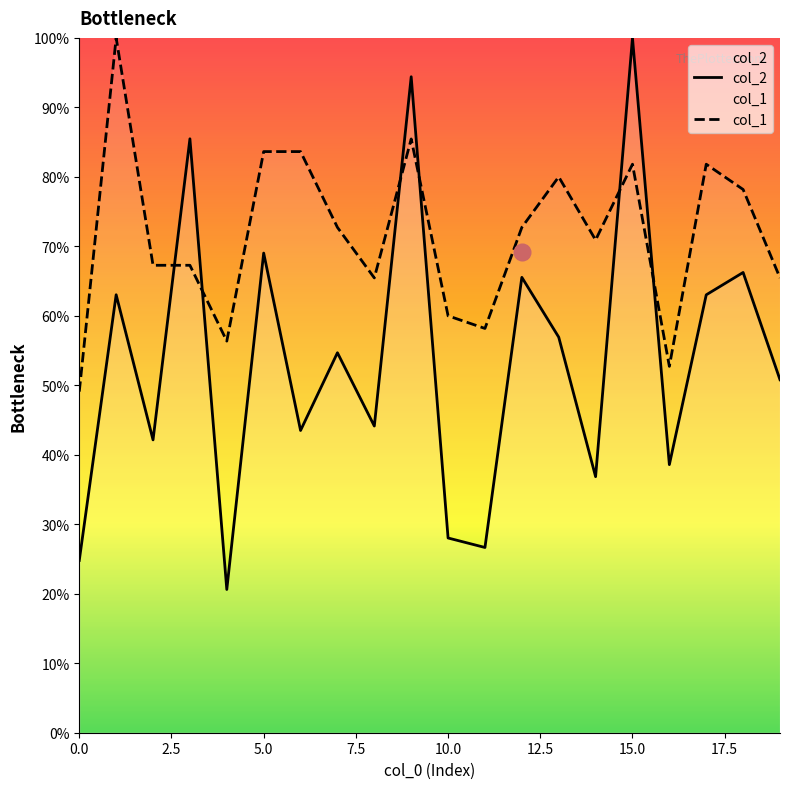

Between 6 and 14, which is larger?

6